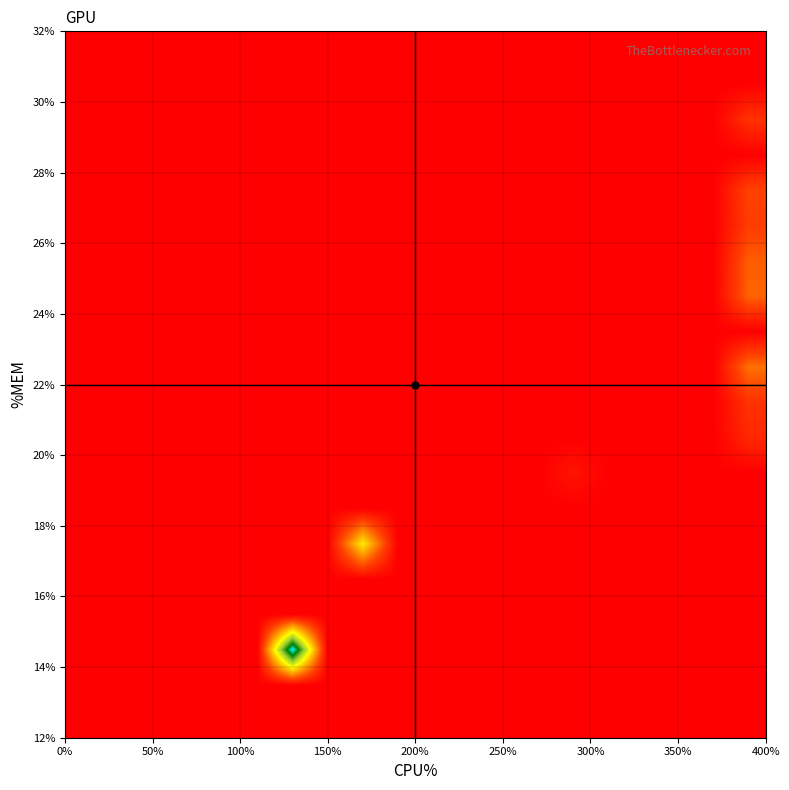

What is the maximum value shown in the chart?

41.0